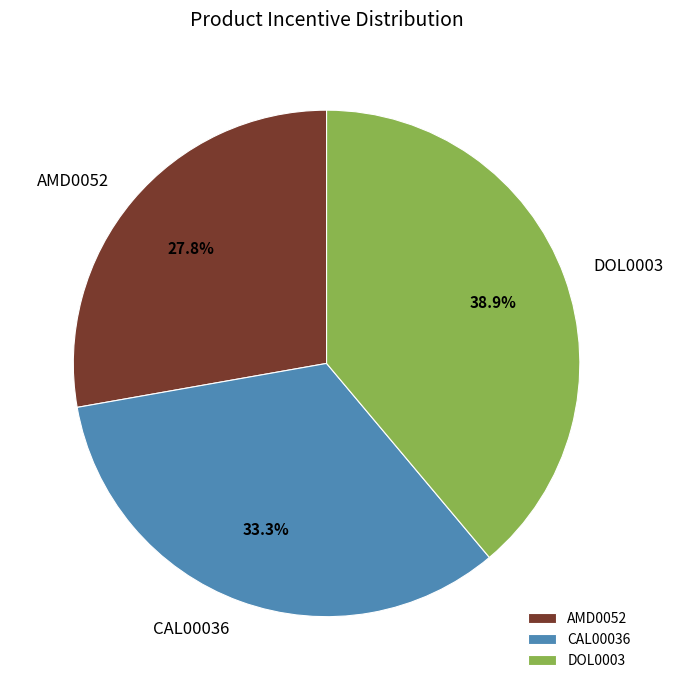

Which has a higher value, DOL0003 or AMD0052?

DOL0003